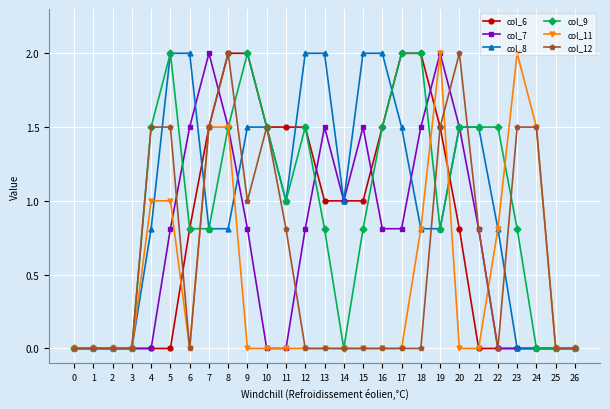

What is the highest value of the col_9 series?

2.0